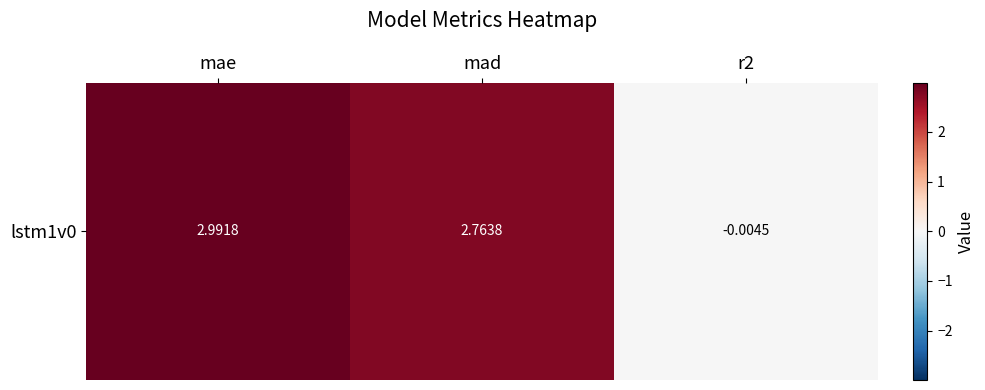

What is the difference between the values at r2 and mad?

2.8